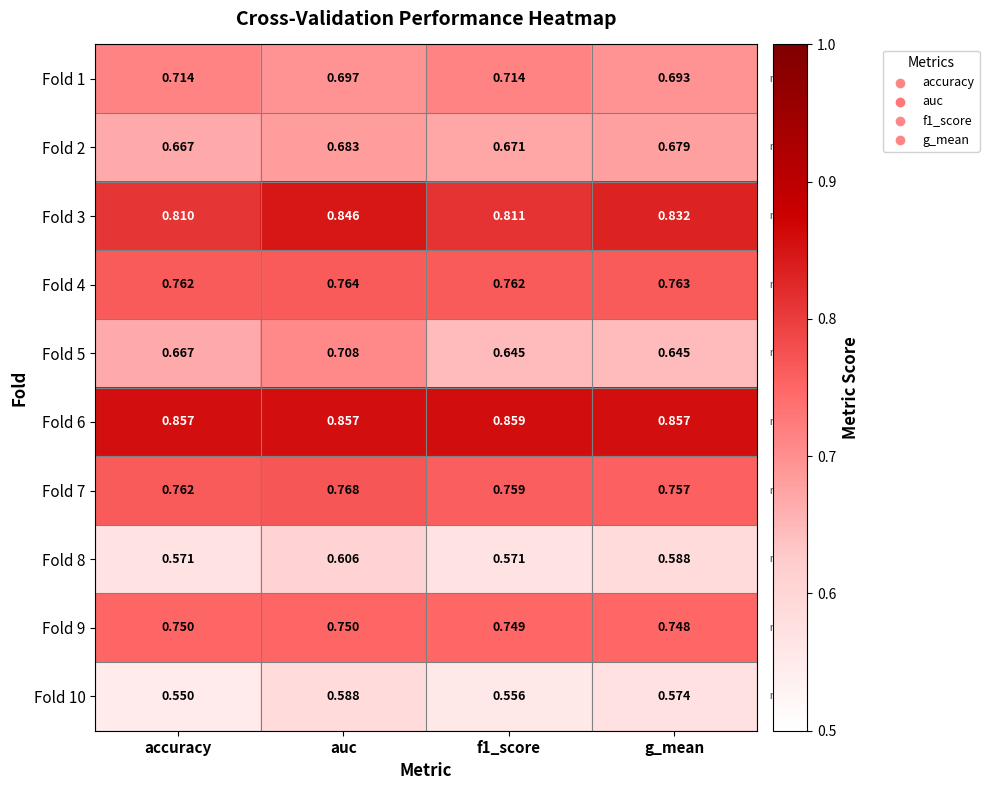

At which label is Fold 9 closest to 0?

g_mean